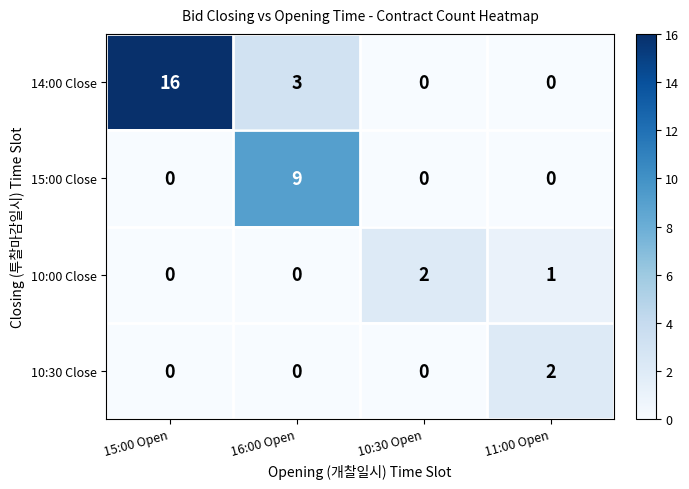

At which label does 14:00 Close reach its peak?

15:00 Open